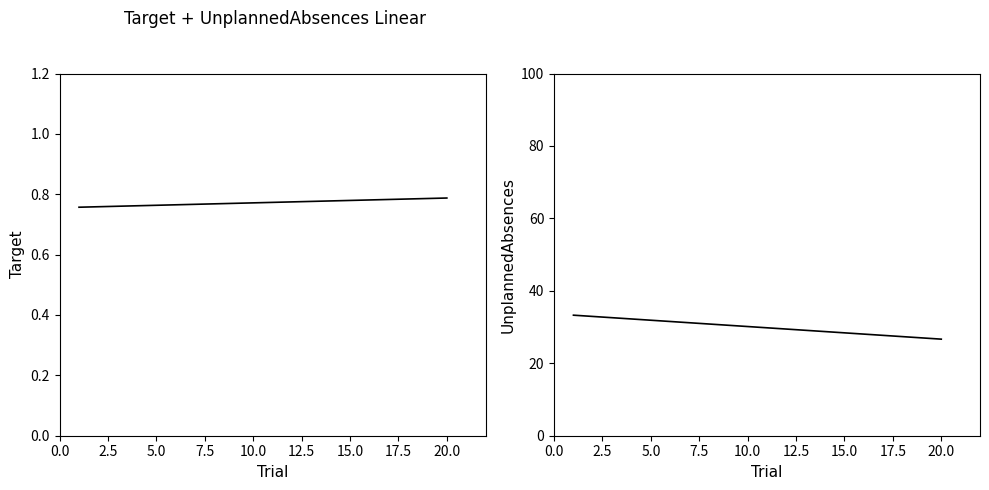

What is the sum of the Target values at 2.5 and 0.0?

1.5